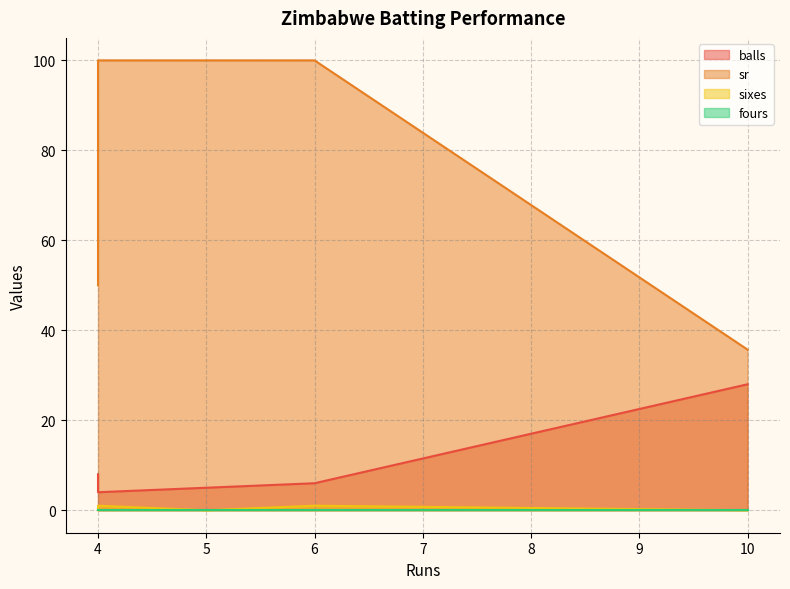

The sixes series shows 0.0 at 10. True or false?

True